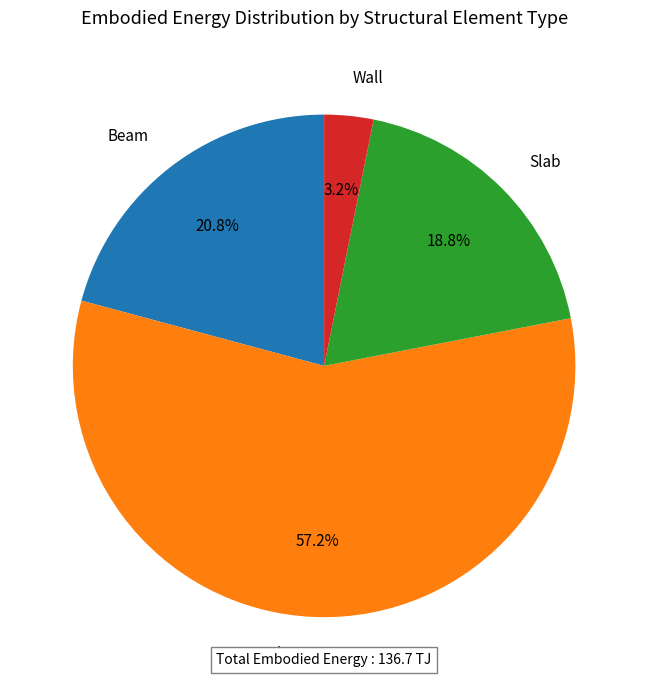

How many slices are in this pie chart?

4